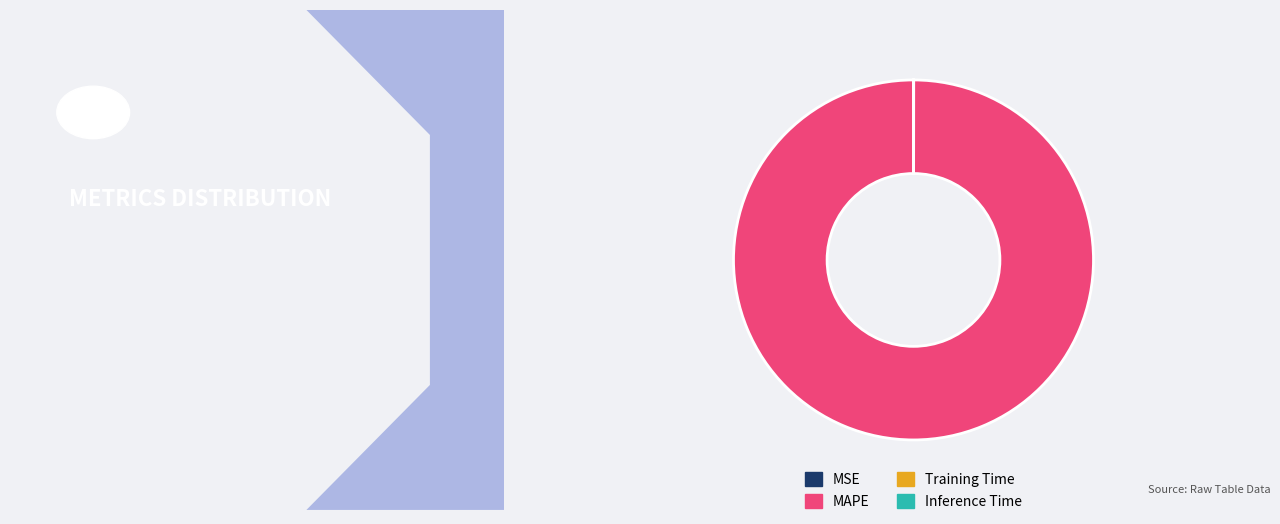

Is it true that MAPE is 100% of the pie?

True